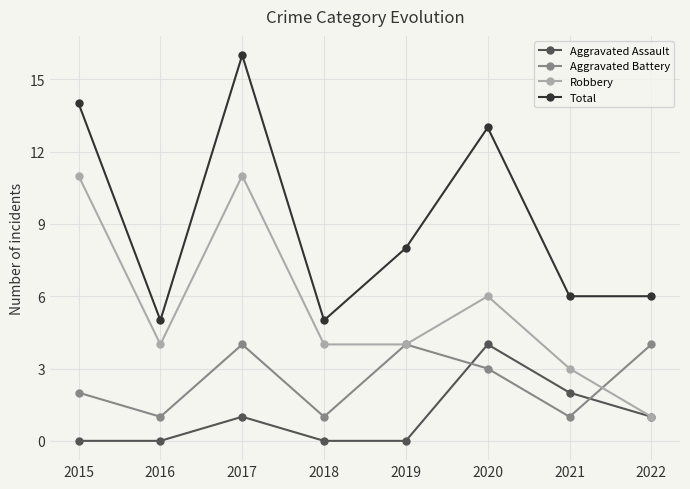

At which category does Aggravated Assault reach its first local peak?

2017